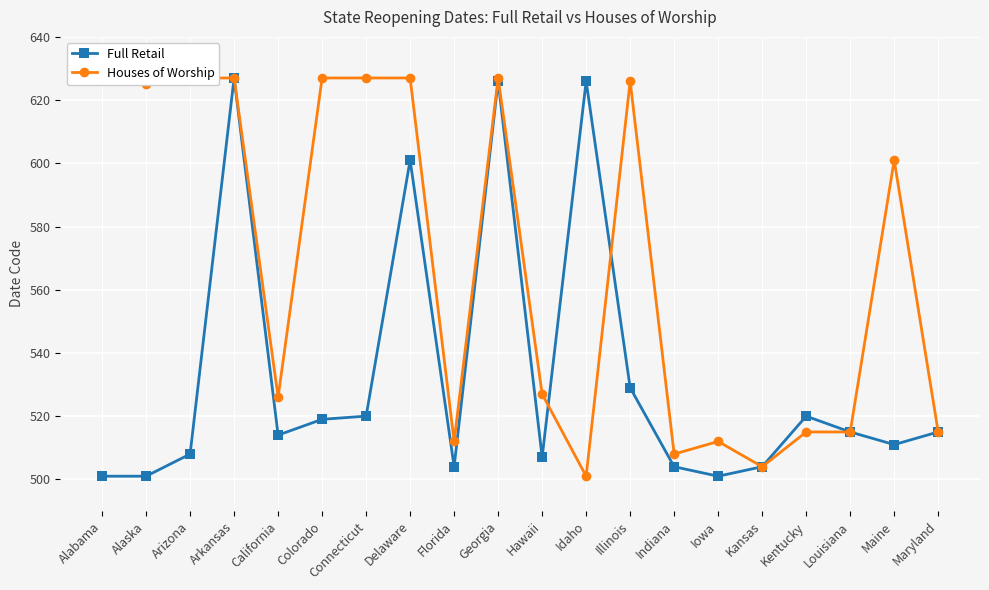

In Full Retail, how many points are lower than both neighbors (excluding endpoints)?

5